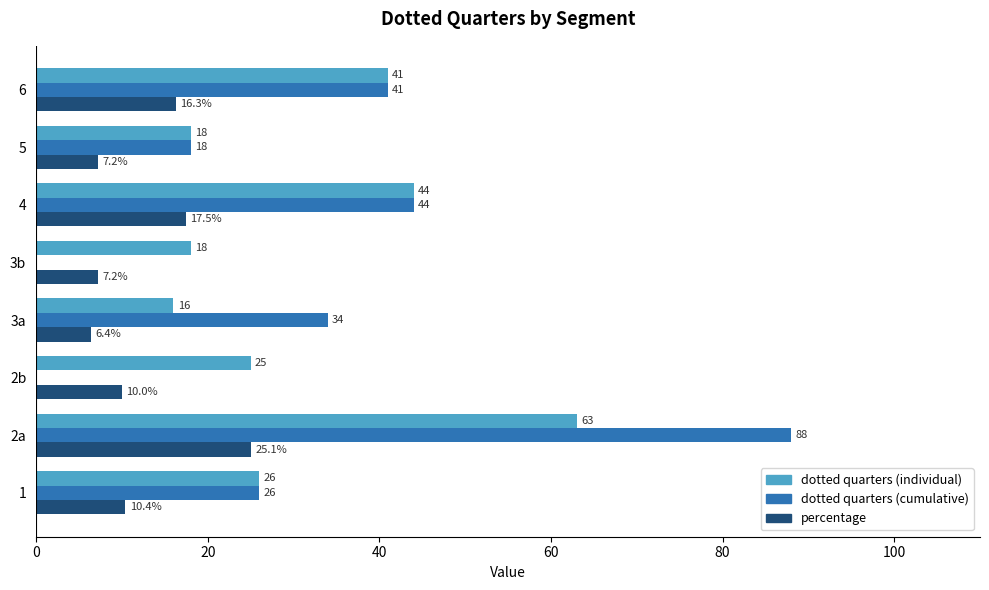

The value of dotted quarters (cumulative) at 4 is 44.0. True or false?

True